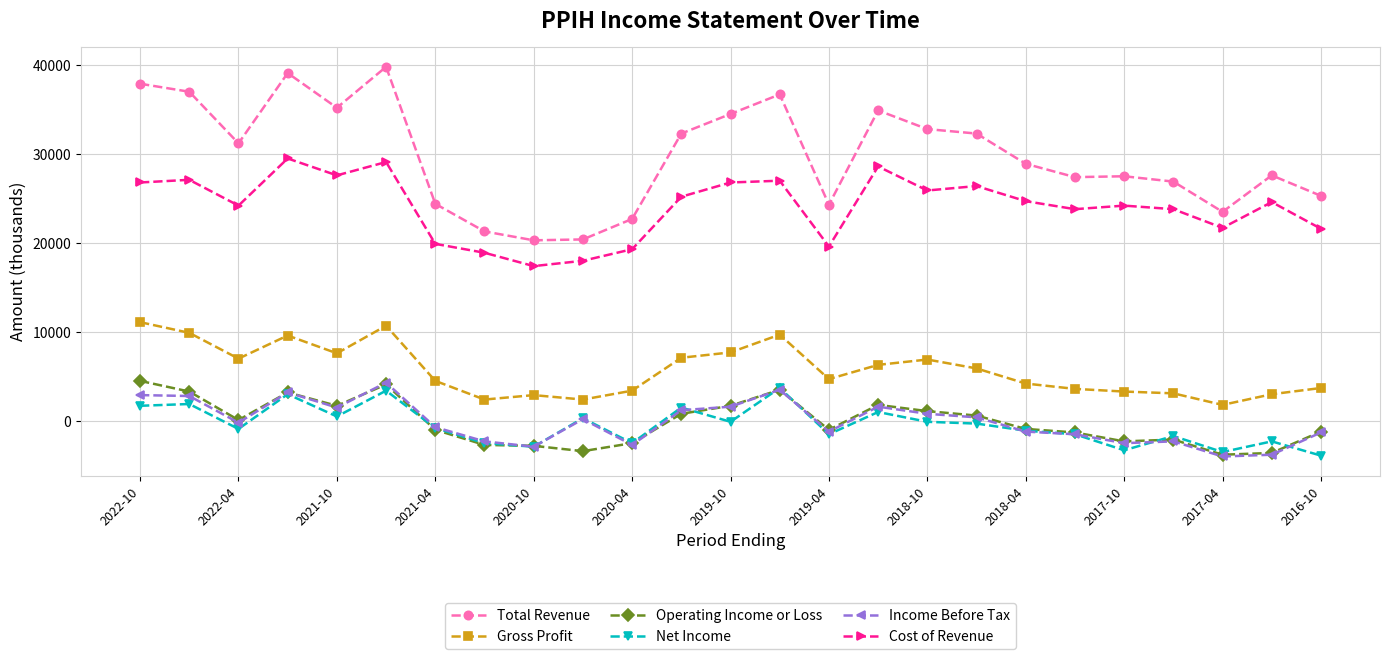

How many lines are shown in the chart?

6